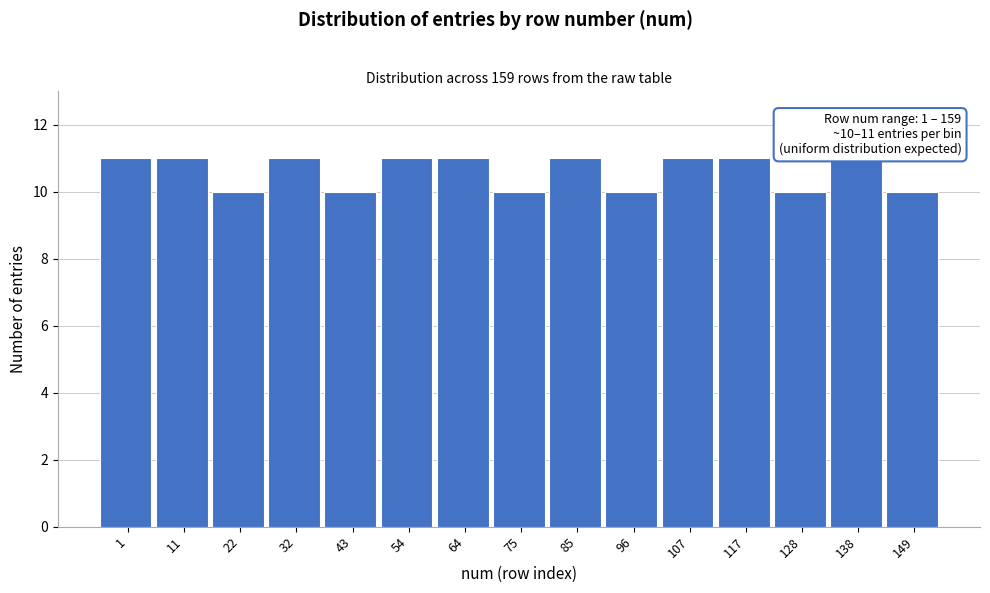

Reading left to right, transcribe all the data shown in this chart.

11	11	10	11	10	11	11	10	11	10	11	11	10	11	10